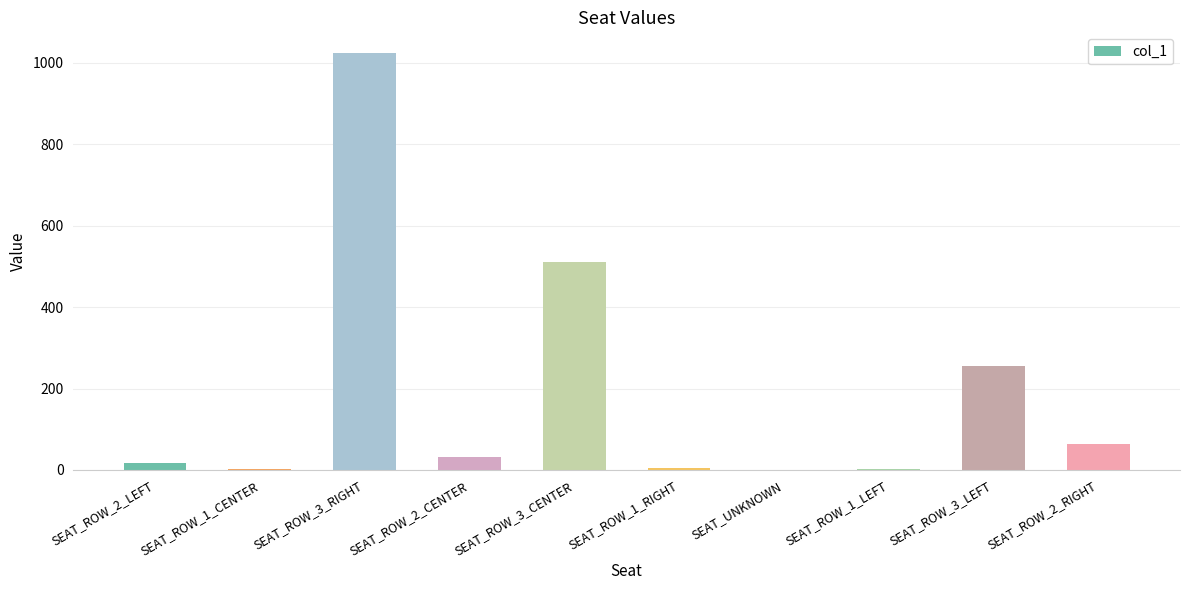

What is the difference between the values at SEAT_ROW_3_CENTER and SEAT_UNKNOWN?

512